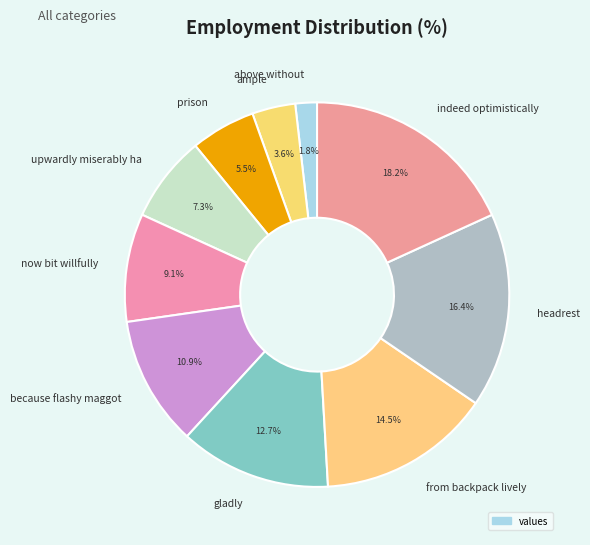

To the nearest percent, what percentage of the pie is indeed optimistically?

18%